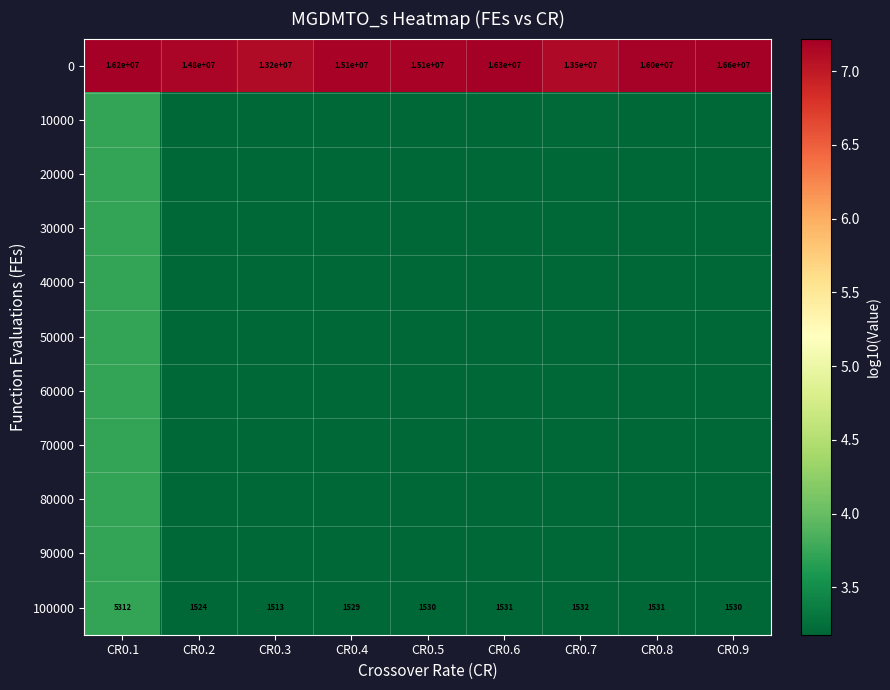

Is the value of 0 at CR0.6 greater than the value of 80000 at CR0.9?

Yes